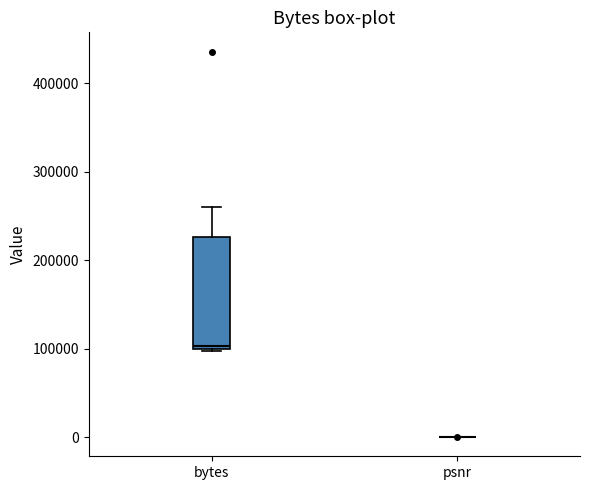

Reading left to right, read every box against the y-axis: the position of its median line, the range the box covers, and the ends of its whiskers. The values are not printed on the chart, so give them approximately, as read against the axis.

bytes: median 100000 (just above the box's lower edge), box 100000 to 230000, whiskers 100000 to 260000
psnr: box collapsed to a line at 0, whiskers 0 to 0